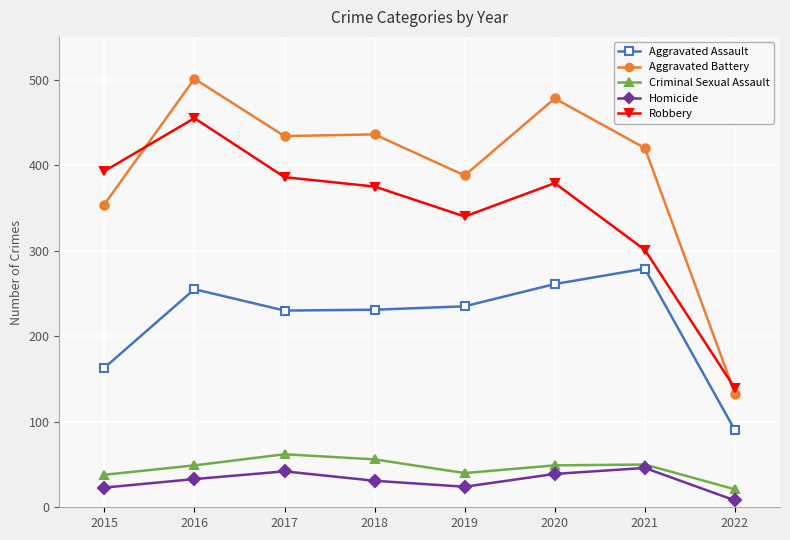

Which series has the largest total across all categories?

Aggravated Battery